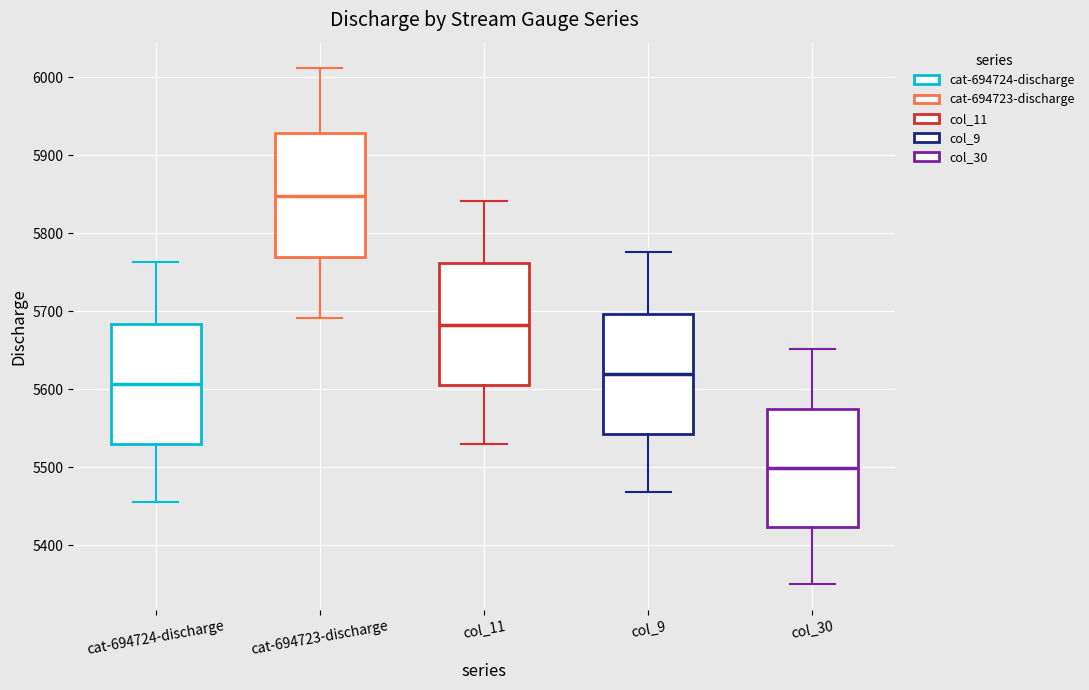

Where does the upper whisker of the box for cat-694723-discharge end on the y-axis? The values are not printed on the chart, so give them approximately, as read against the axis.

6010